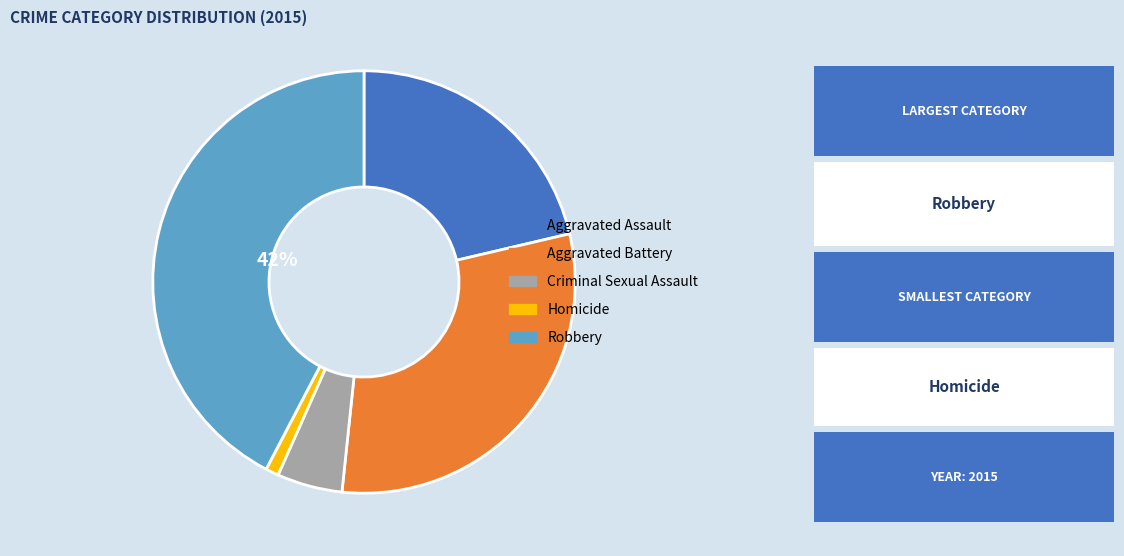

What is the largest slice in the pie chart?

Robbery